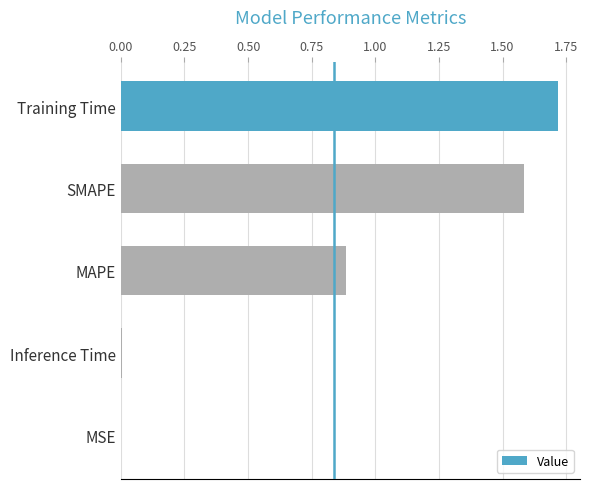

Between MAPE and SMAPE, which is larger?

SMAPE